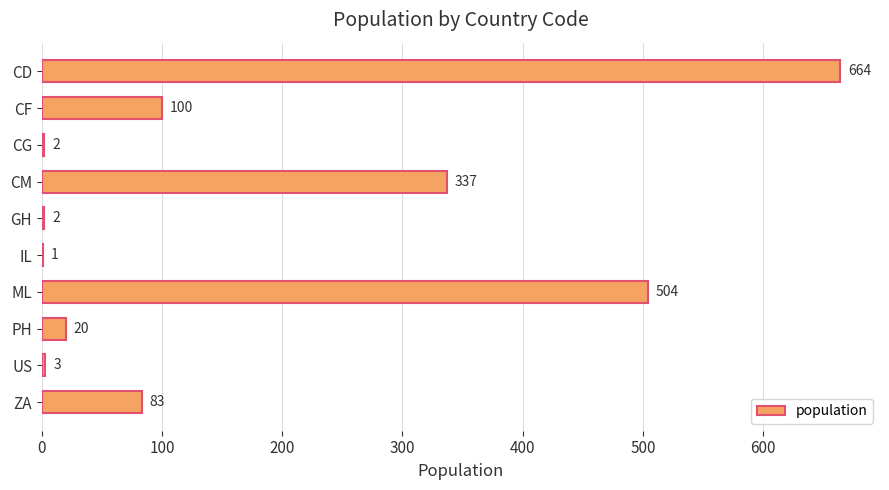

What is the sum of all values?

1716